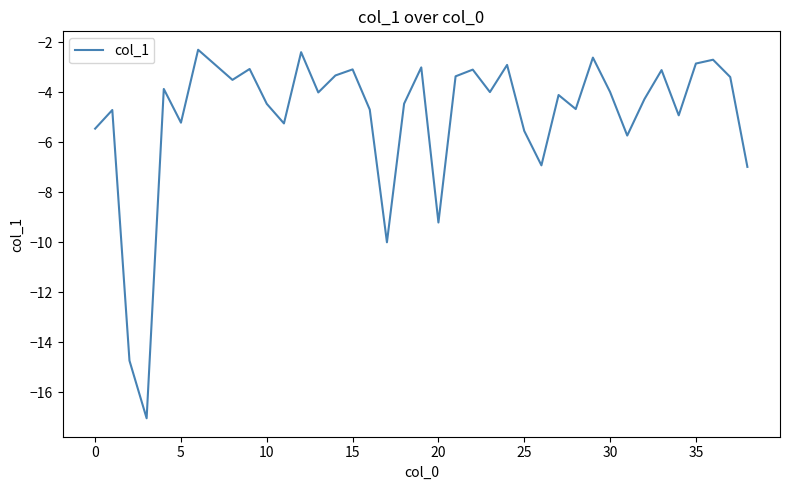

What is the sum of all values?

-191.6